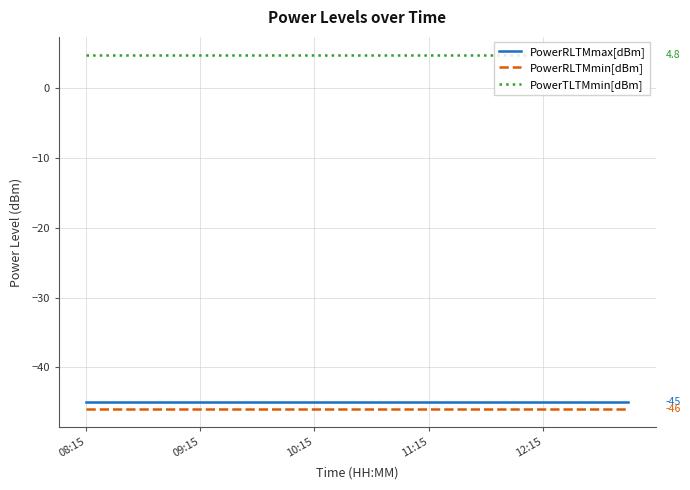

What is the minimum value for PowerRLTMmin[dBm]?

-46.0